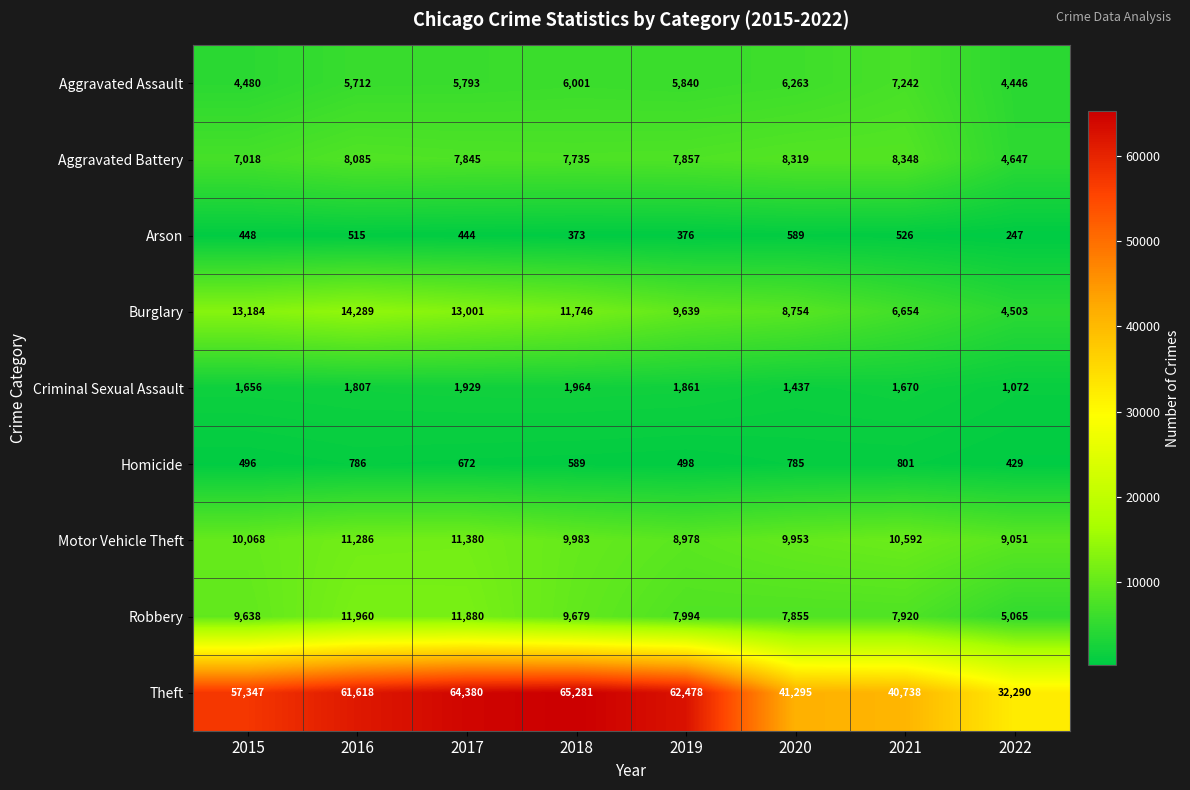

Which series has the largest total across all categories?

Theft